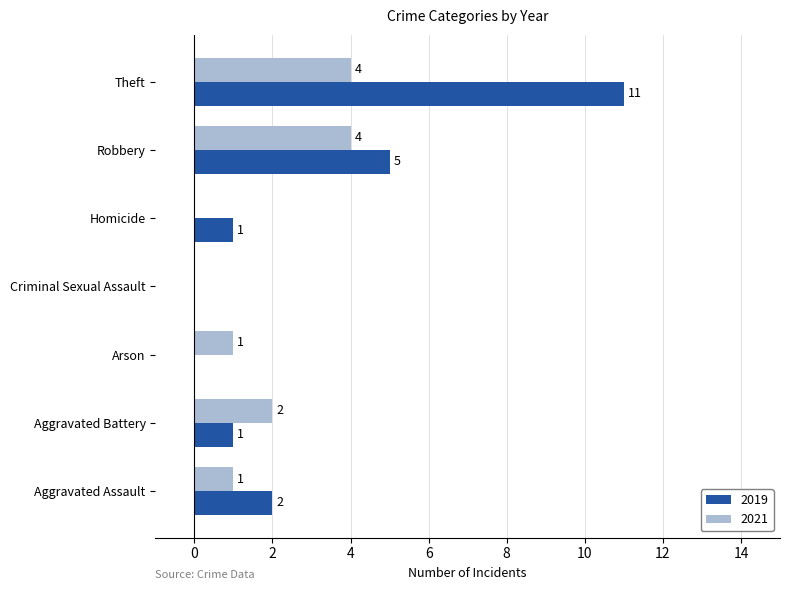

Where is 2021 nearest to the value 2?

Aggravated Battery